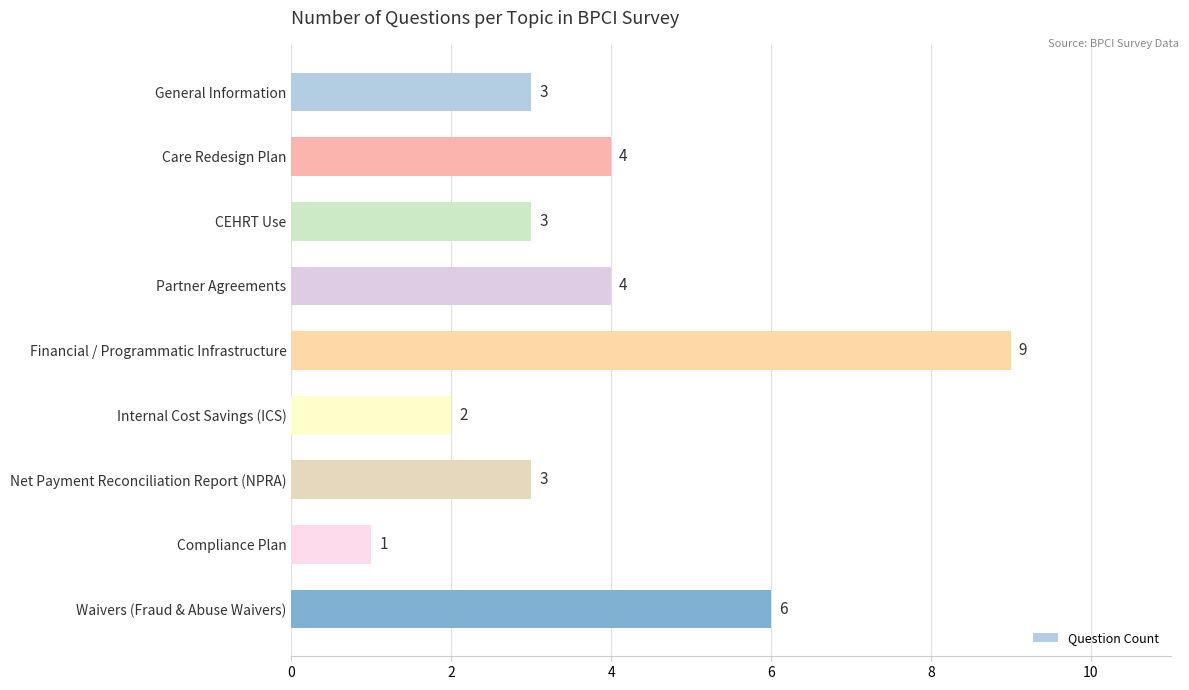

What is the label of the 3rd bar from the bottom?

Net Payment Reconciliation Report (NPRA)